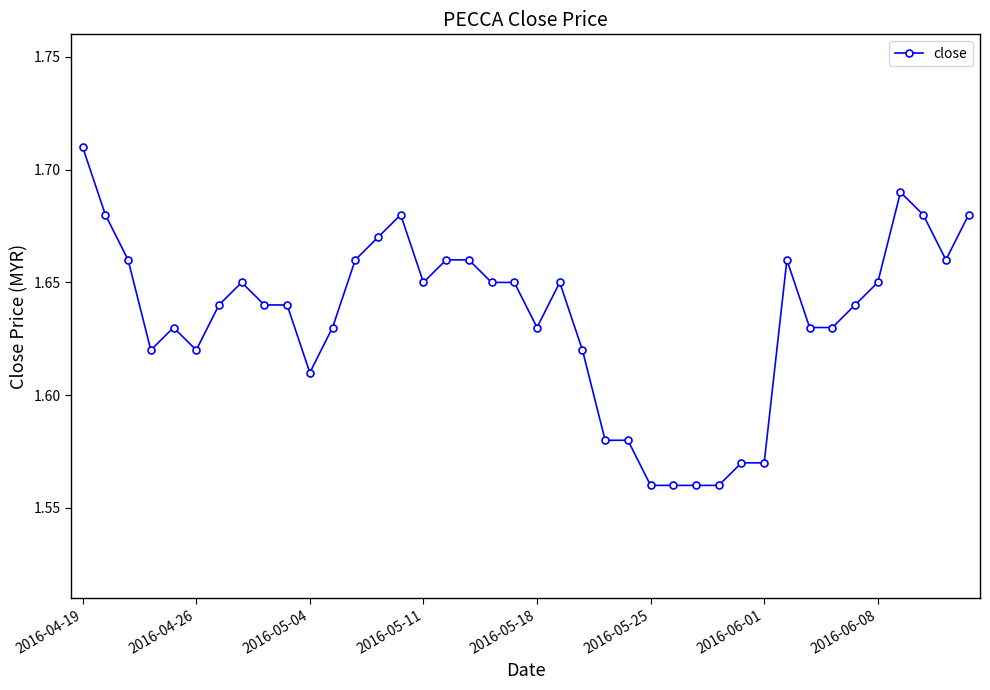

Count the values in the range 1 to 2.

40